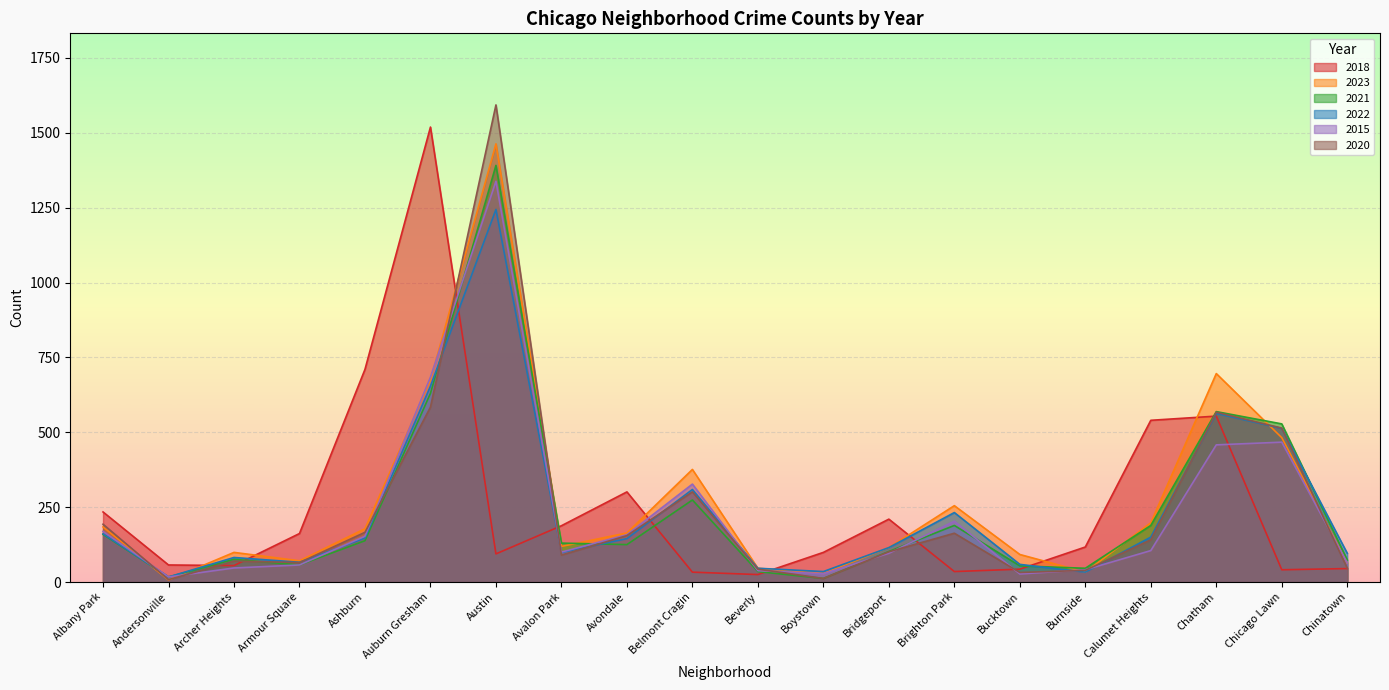

What value does the 2020 series have at Archer Heights, to the nearest 10?

70